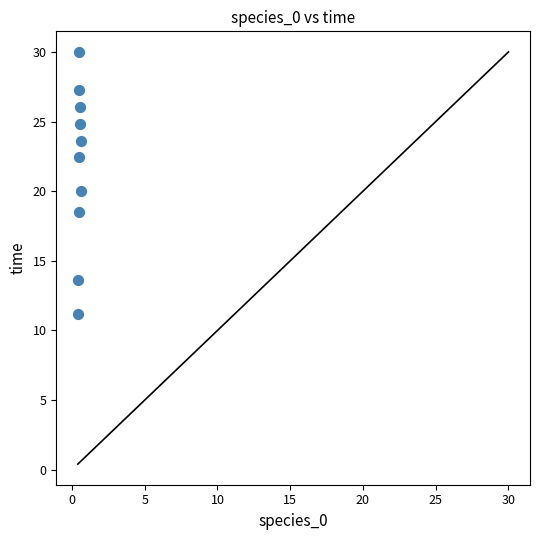

What is the average X value?

0.5